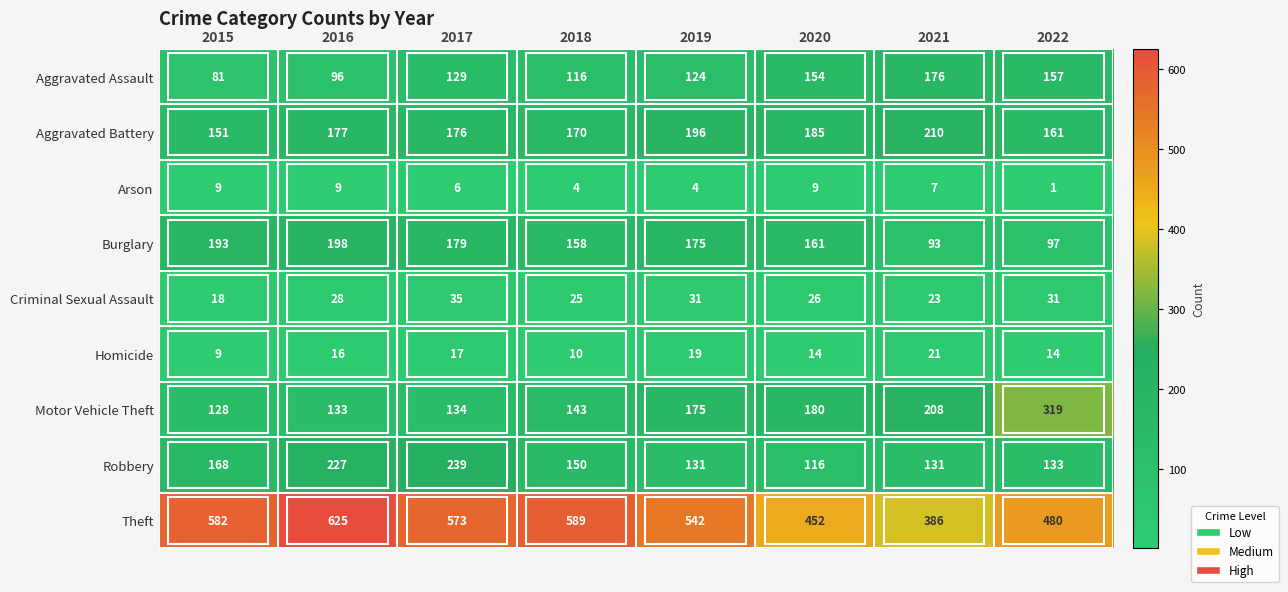

What is the sum of the Criminal Sexual Assault values at 2021 and 2022?

54